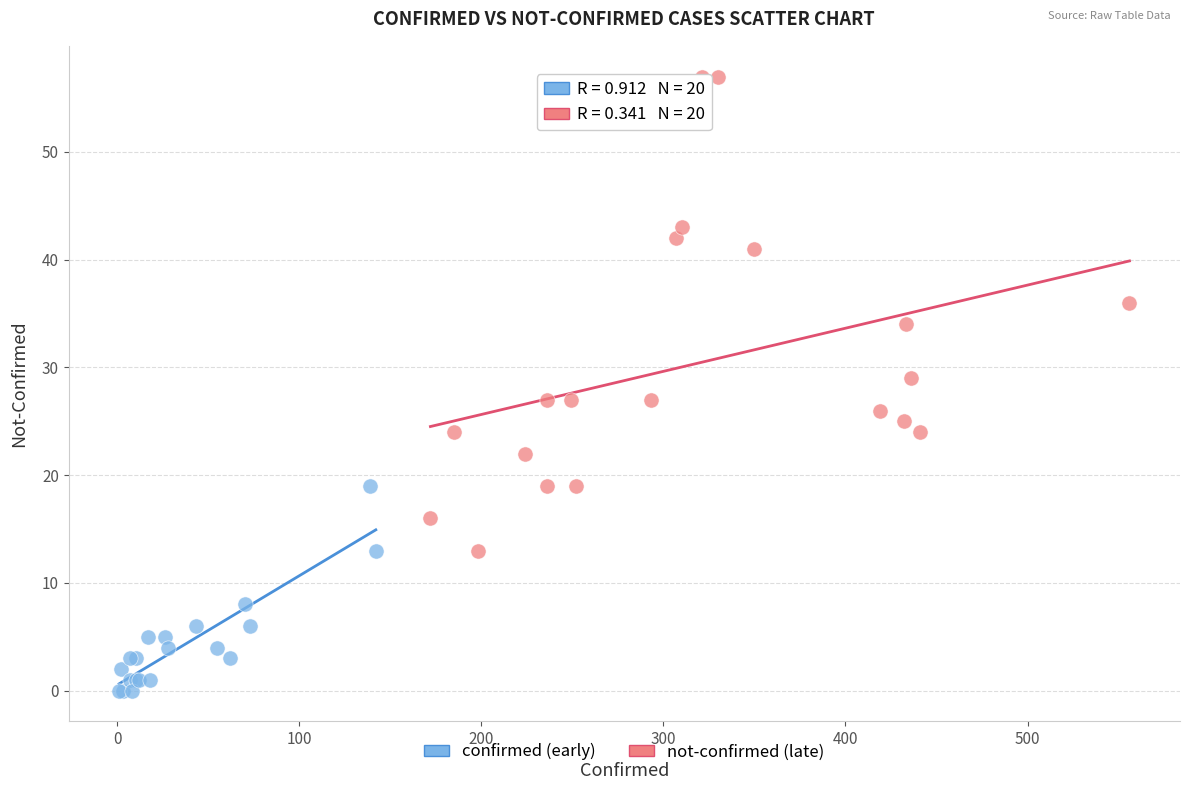

Which series reaches the maximum Y coordinate?

not-confirmed (late)